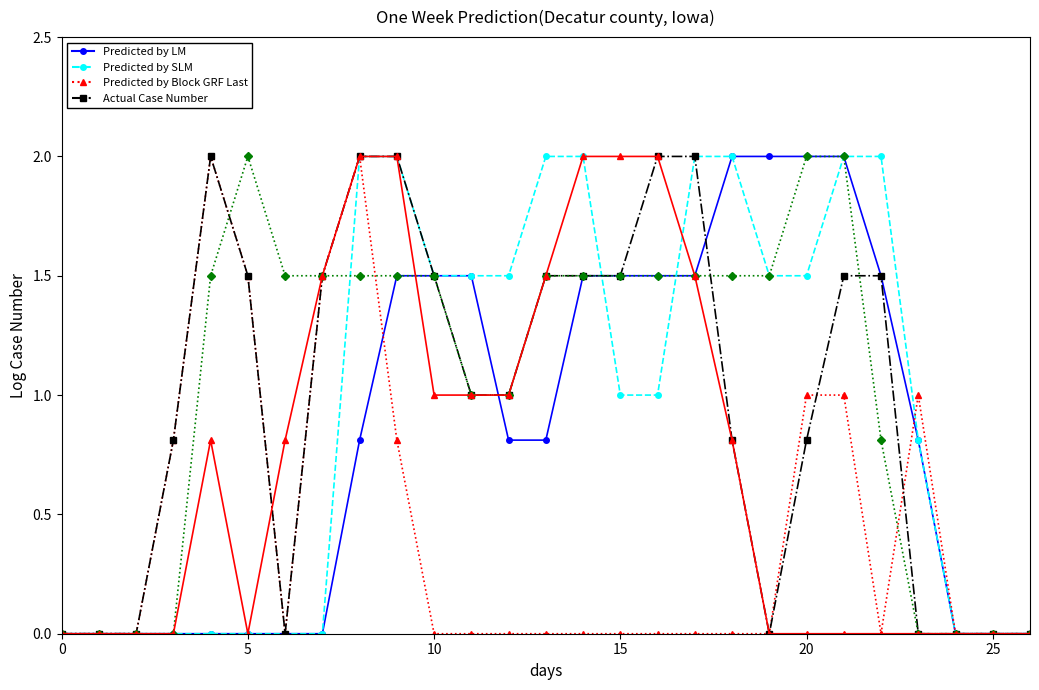

Count the number of data series in this chart.

6